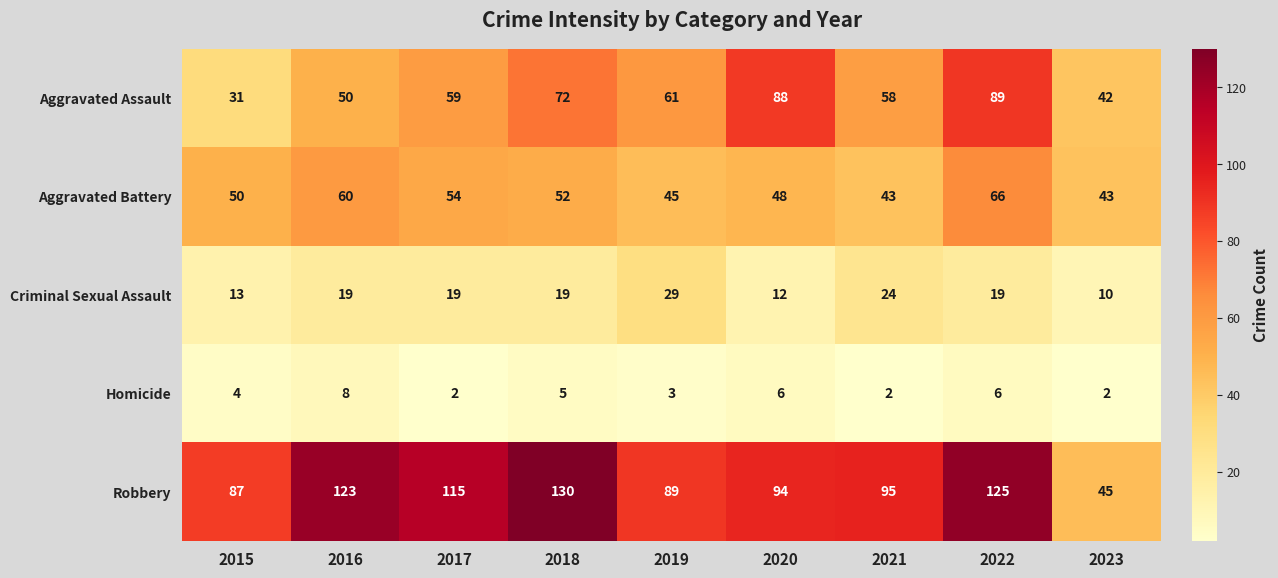

The value of Aggravated Battery at 2022 is 87. True or false?

False